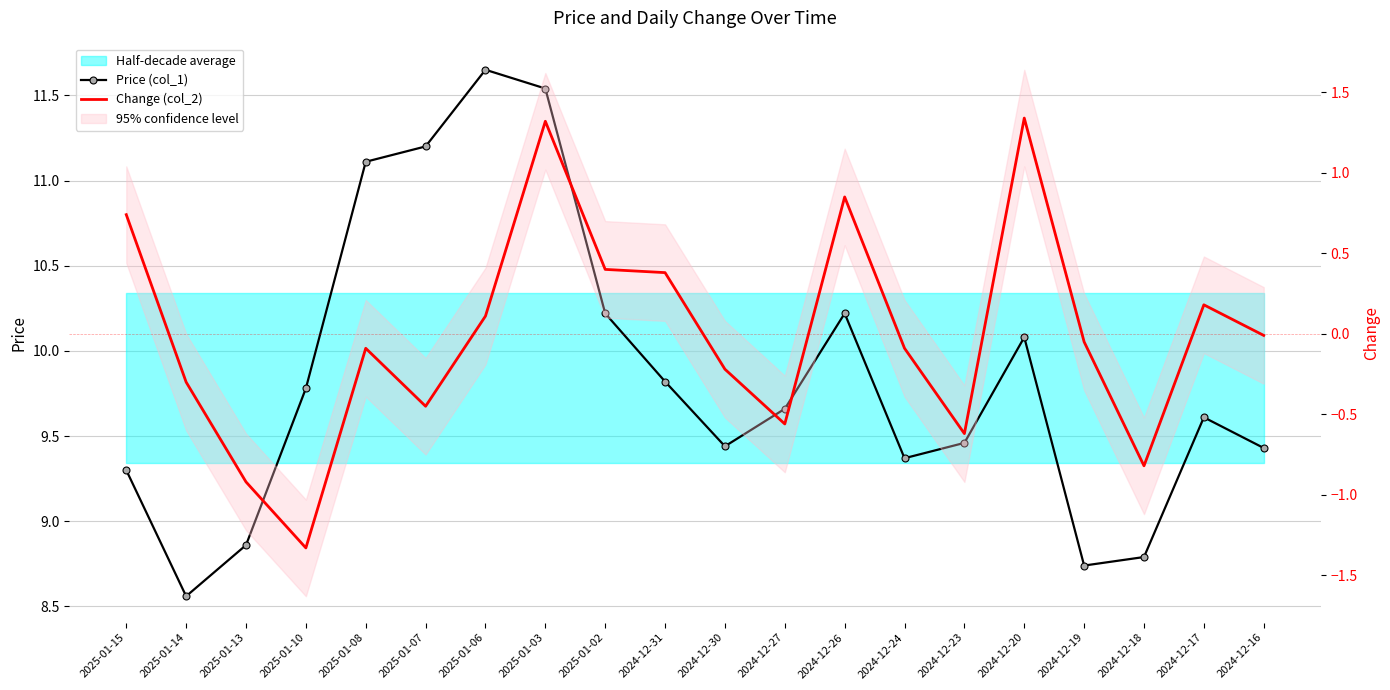

At which category does the chart reach its minimum across all series?

2025-01-10